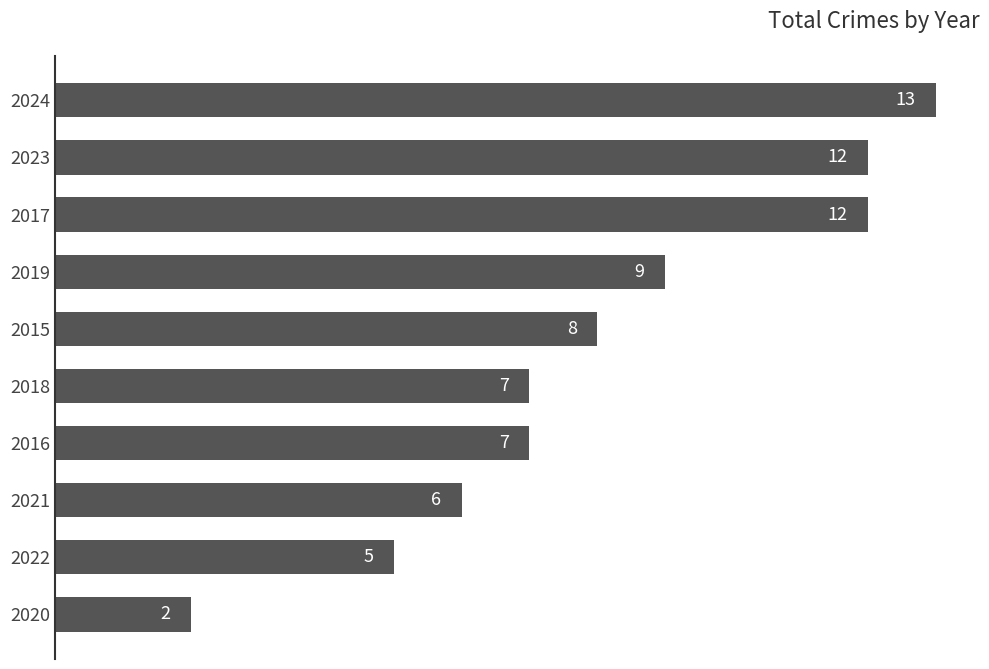

What is the sum of all values?

81